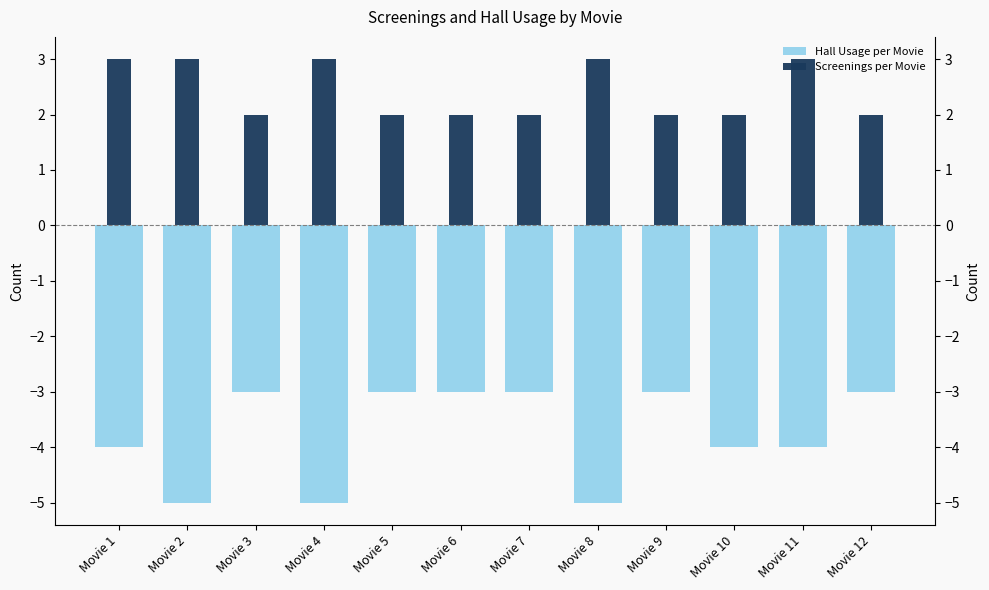

Reading left to right, transcribe all the data shown in this chart.

Hall Usage per Movie: -4	-5	-3	-5	-3	-3	-3	-5	-3	-4	-4	-3
Screenings per Movie: 3	3	2	3	2	2	2	3	2	2	3	2